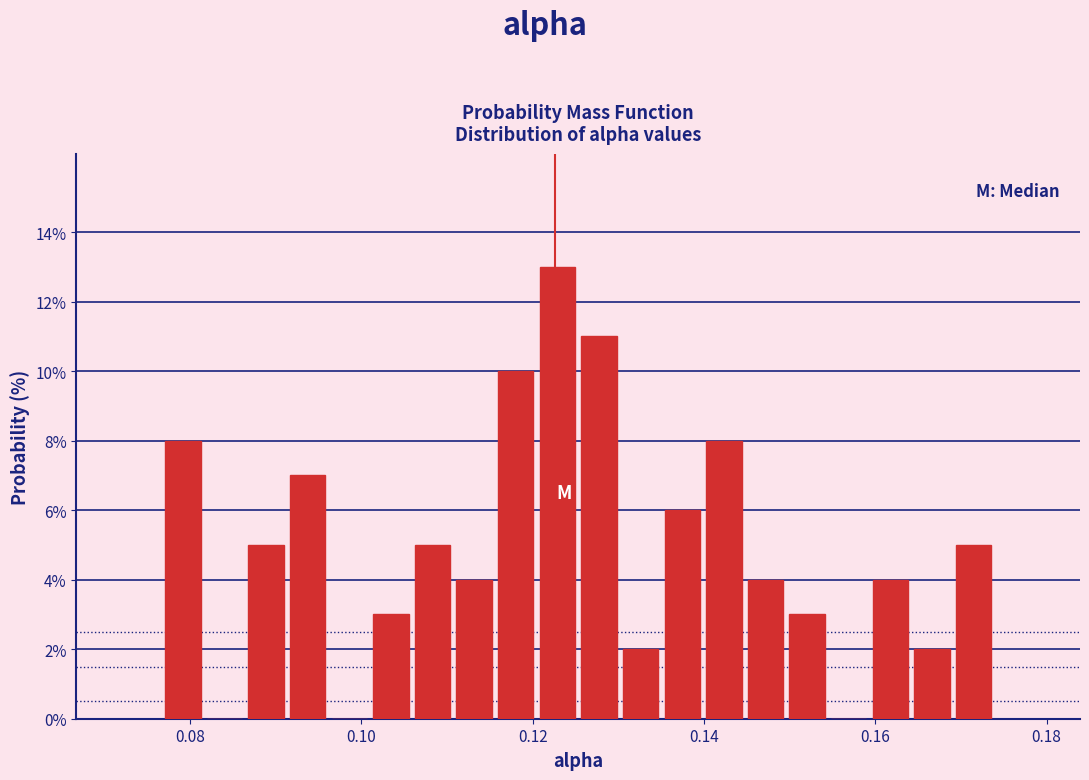

Read against the x-axis, roughly where is the centre of the tallest bar?

0.122